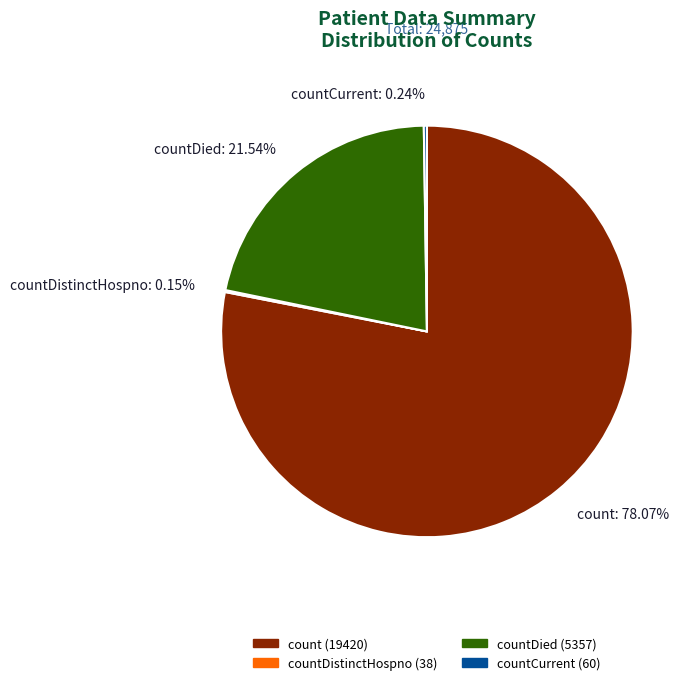

What is the largest slice in the pie chart?

count (19420)